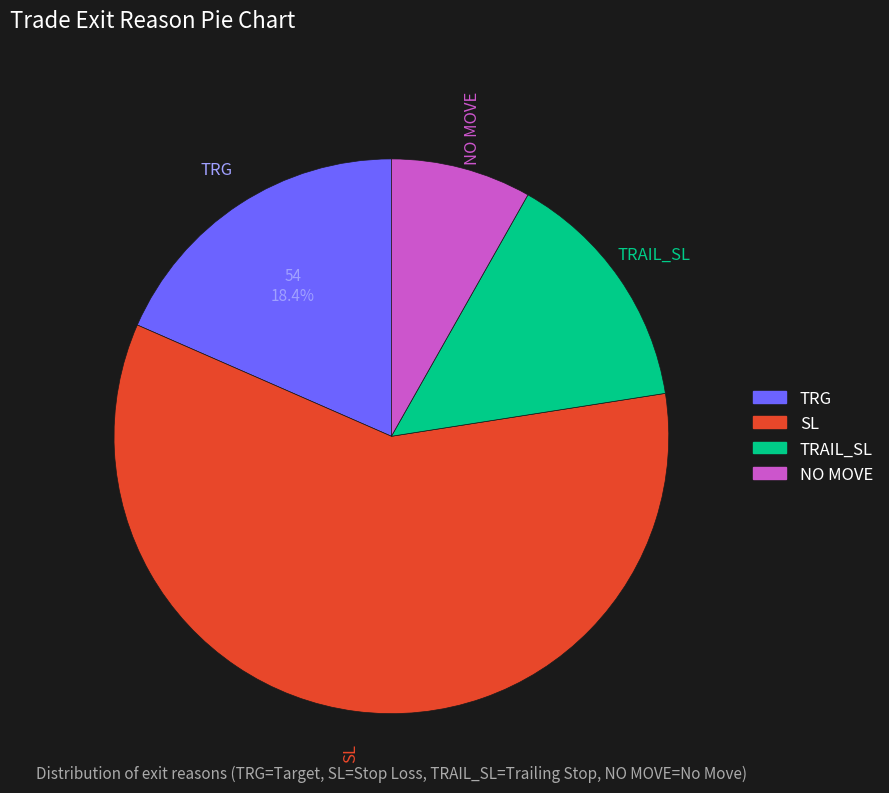

Which category has the biggest portion of the pie?

SL